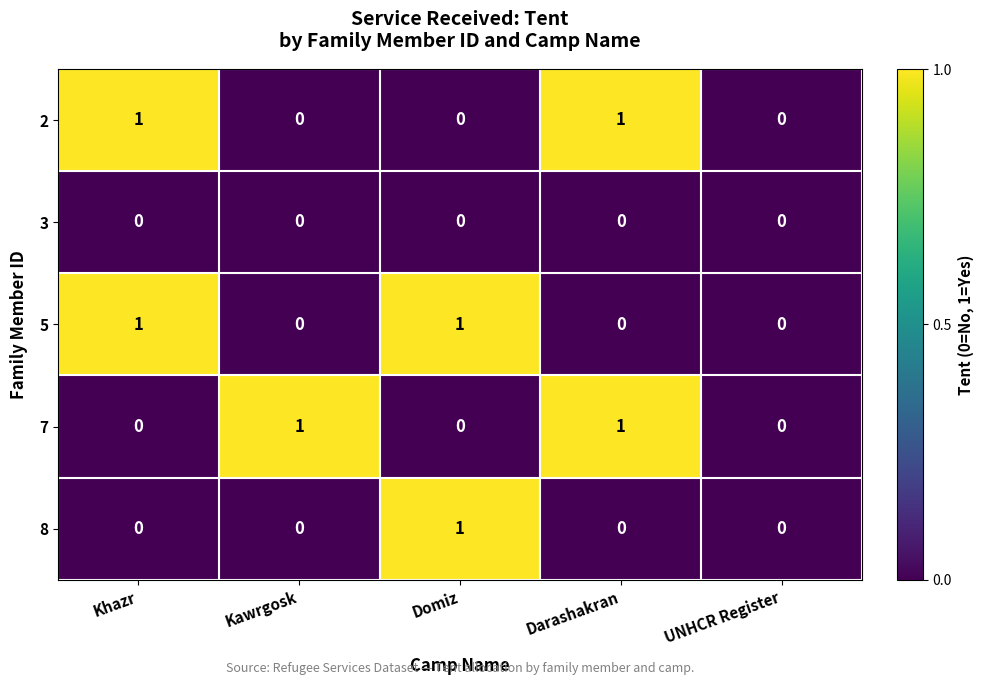

What is the greatest value displayed?

1